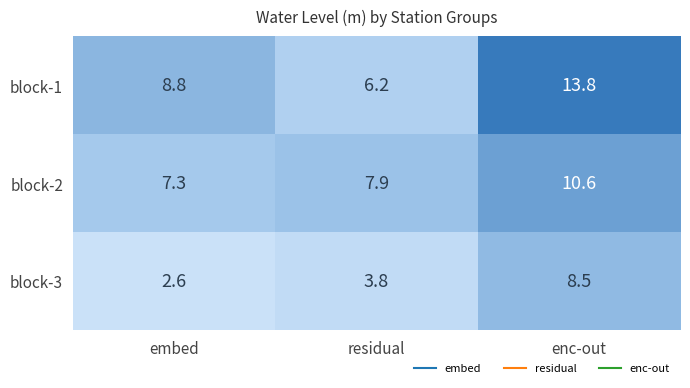

What is the difference between the maximum and second lowest values in the block-3 series?

4.7